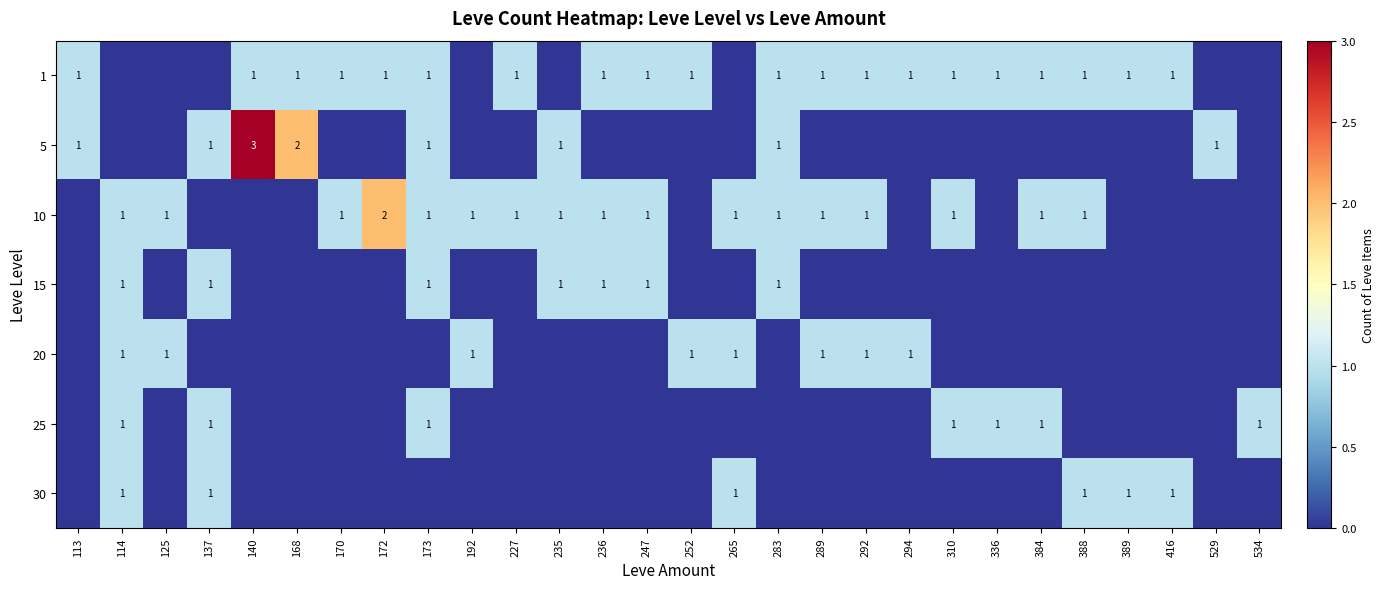

The 1 series shows 1 at 247. True or false?

True